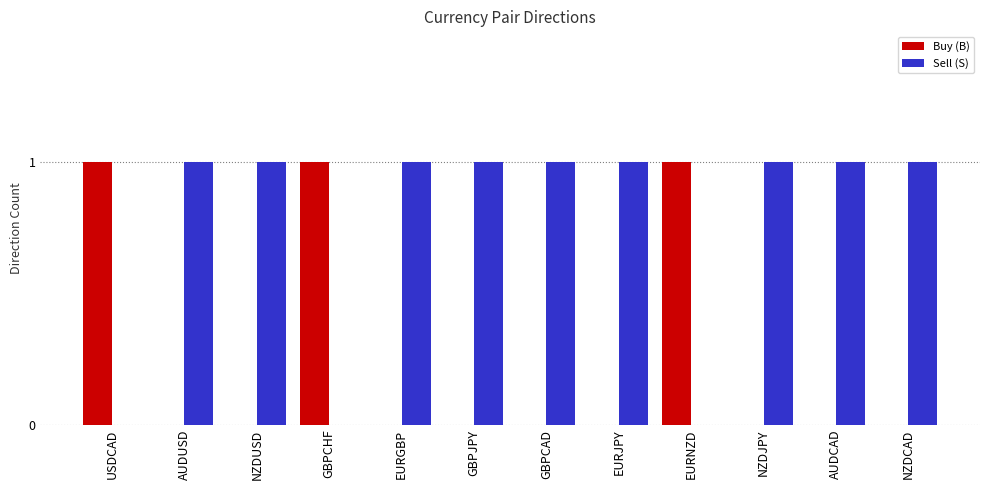

Reading left to right, list all the values displayed in this chart.

Buy (B): 1	0	0	1	0	0	0	0	1	0	0	0
Sell (S): 0	1	1	0	1	1	1	1	0	1	1	1